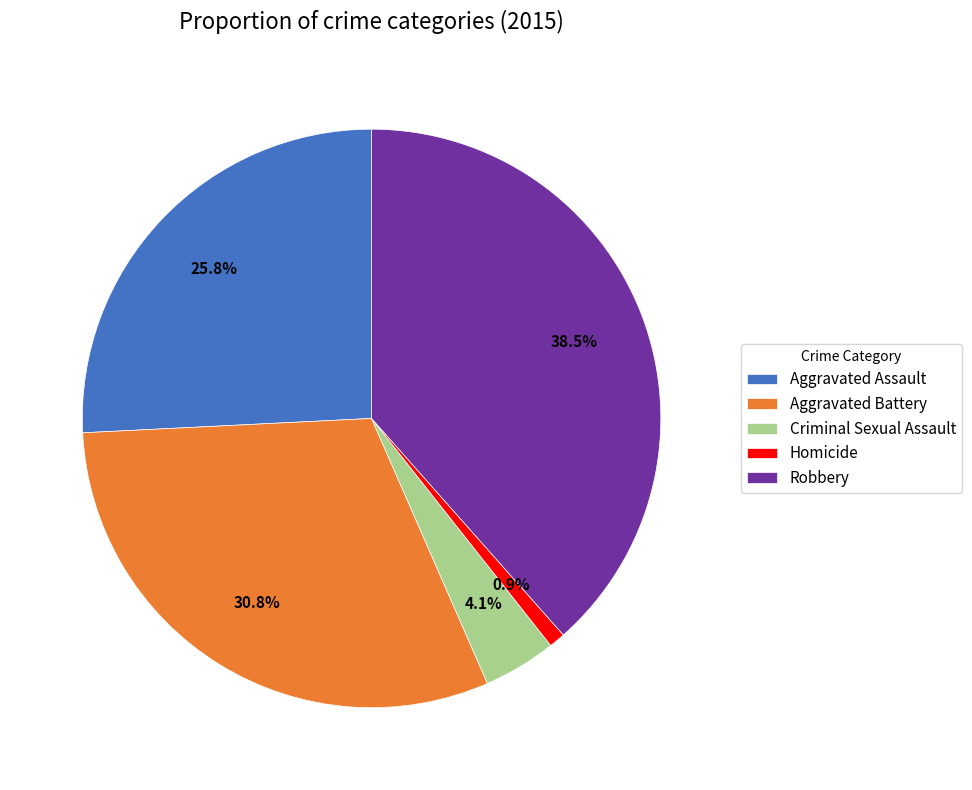

What percentage is the Homicide slice, to the nearest percent?

1%